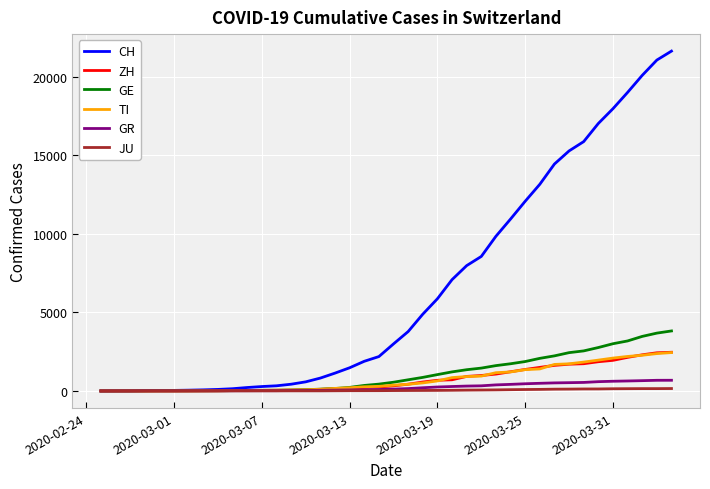

What is the maximum value shown in the chart?

21617